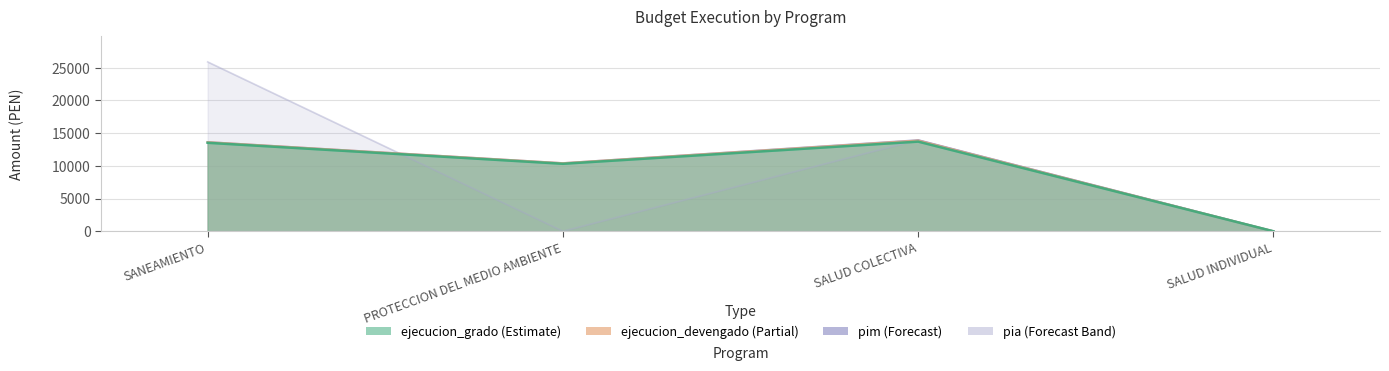

Which category has the lowest value across all series?

SALUD INDIVIDUAL